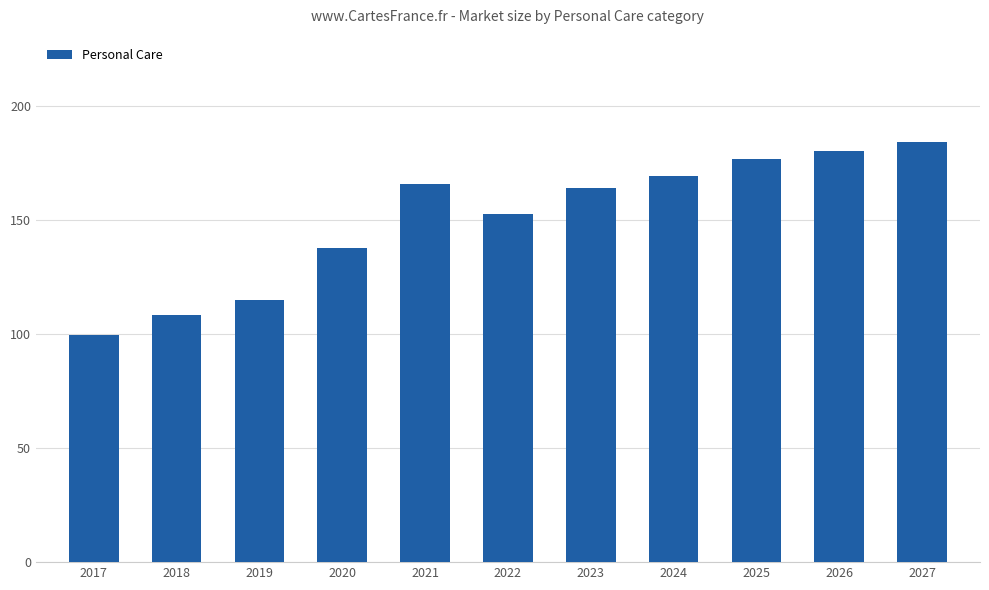

List the labels in order of value, largest first.

2027, 2026, 2025, 2024, 2021, 2023, 2022, 2020, 2019, 2018, 2017